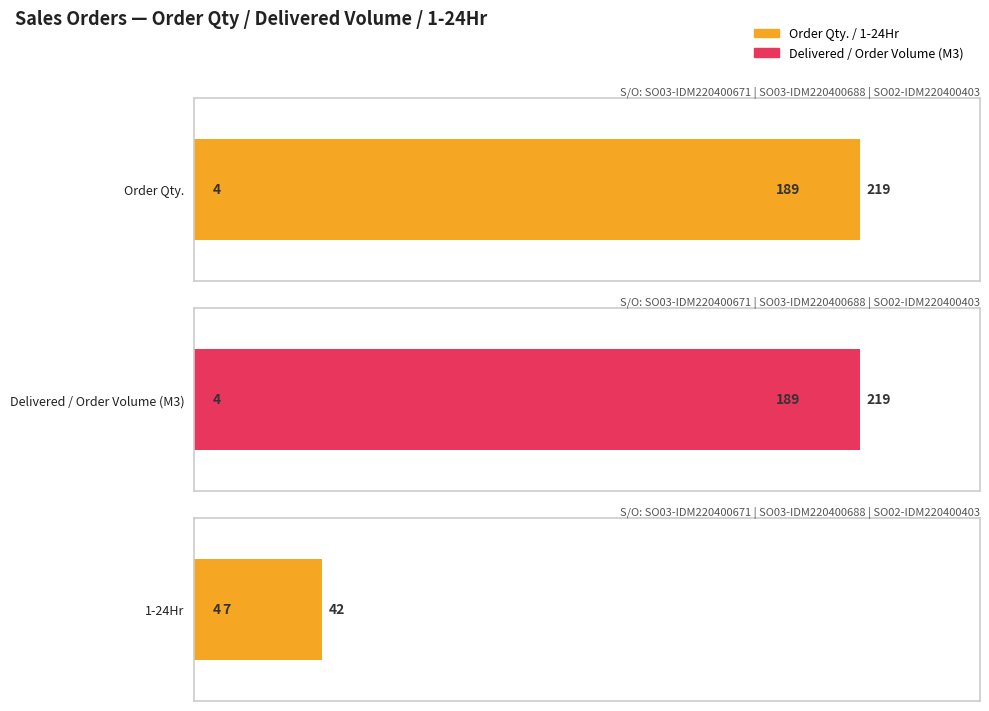

Which has a higher value, SO03-IDM220400688 or SO03-IDM220400671?

SO03-IDM220400688